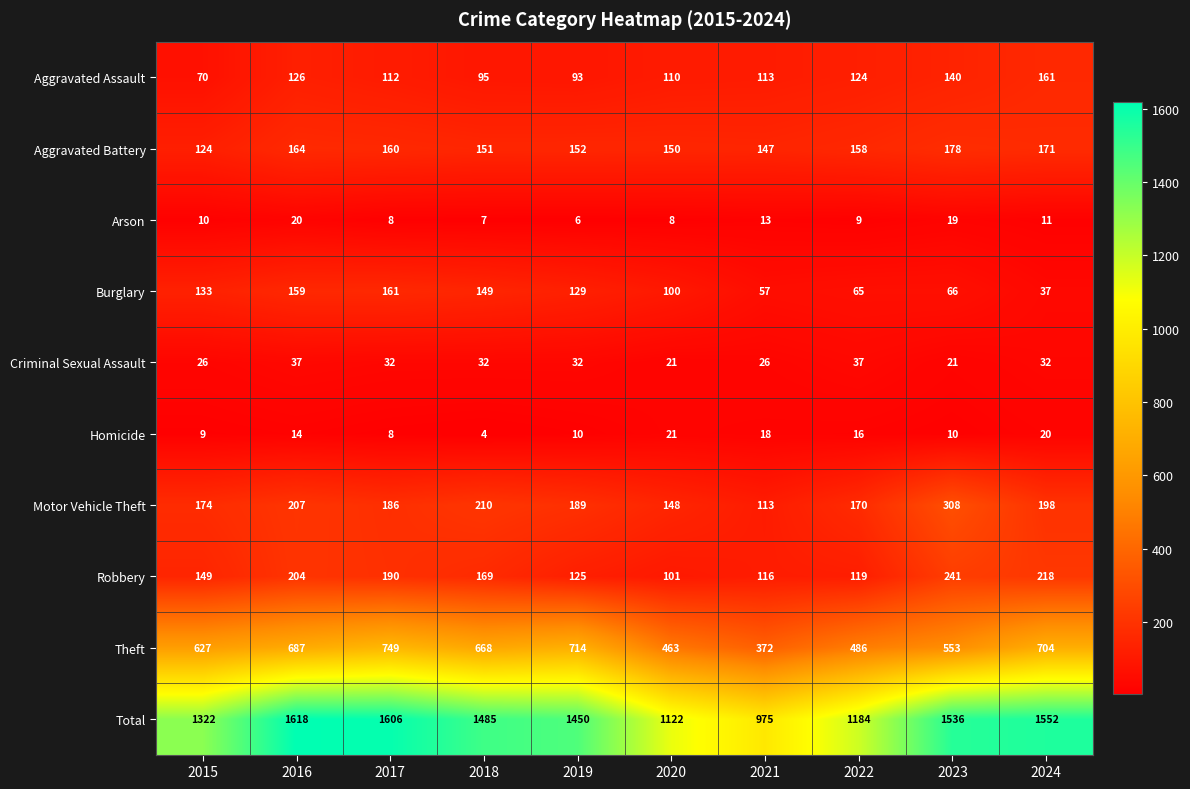

What is the difference between the maximum and minimum values in the Total series?

643